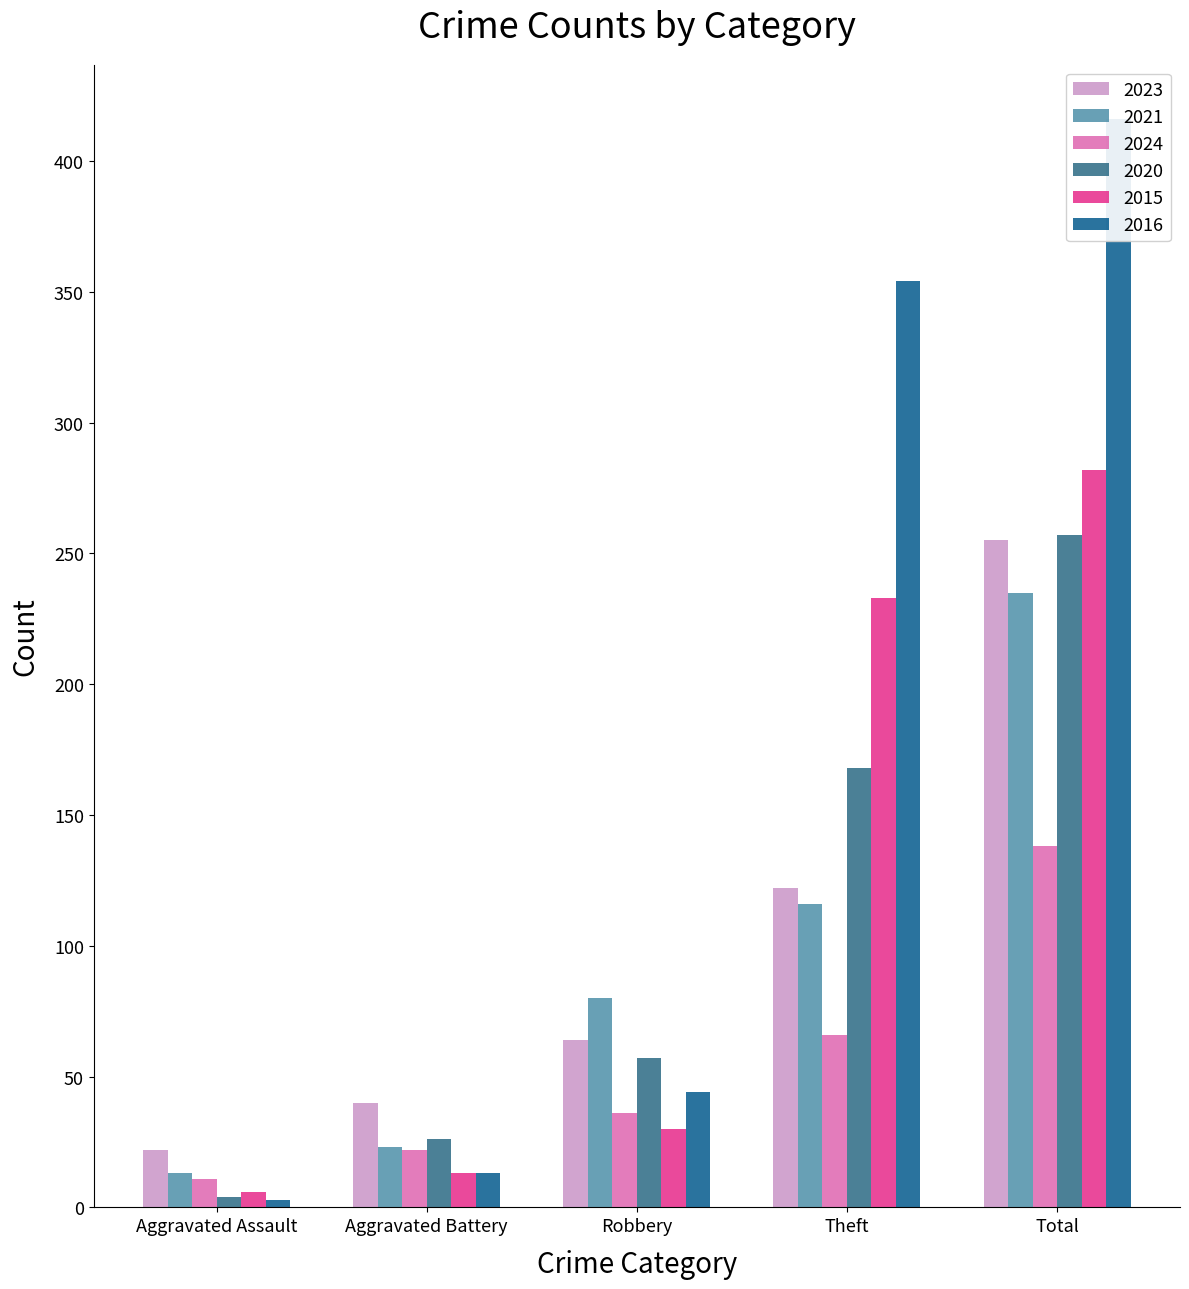

Which has a higher value, Robbery or Theft?

Theft